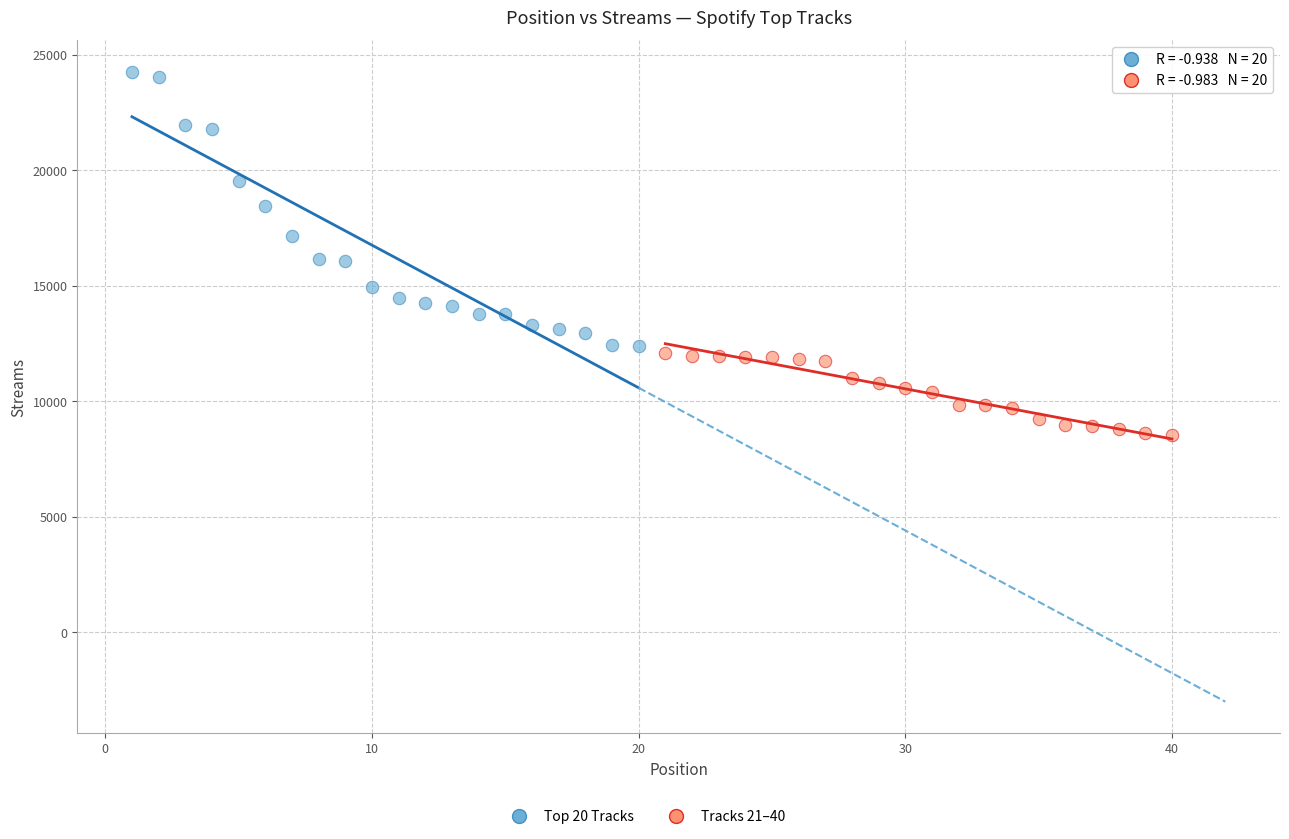

Which series reaches the maximum Y coordinate?

Top 20 Tracks